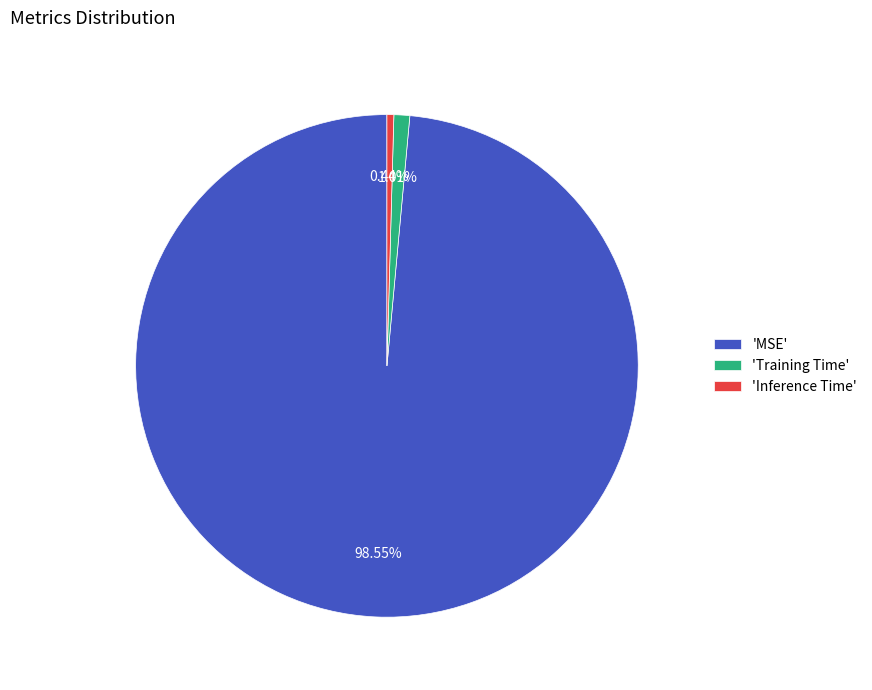

Rank the categories by value from lowest to highest.

'Inference Time', 'Training Time', 'MSE'